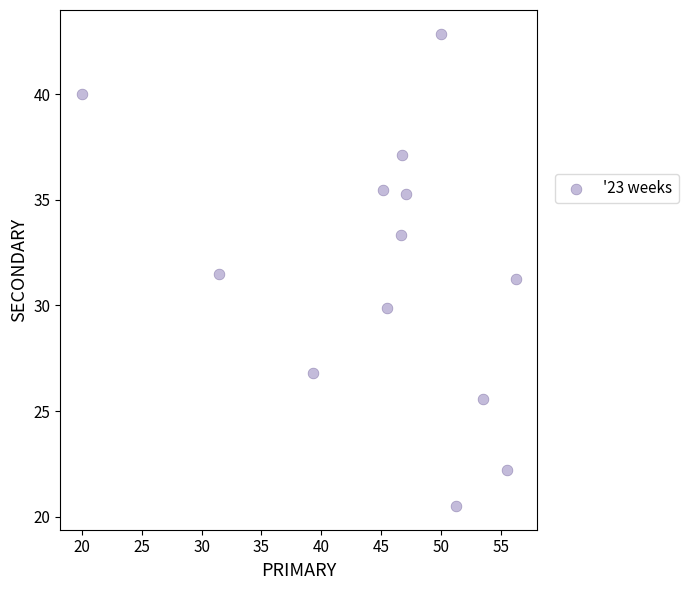

What is the range of Y values (max minus min)?

22.3